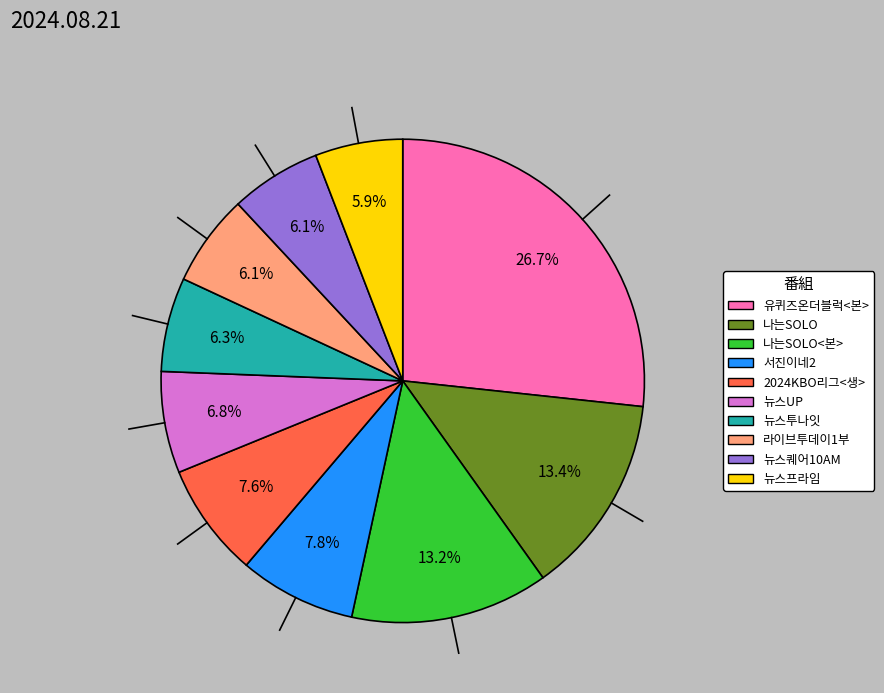

Is there any slice that represents more than half of the pie?

No